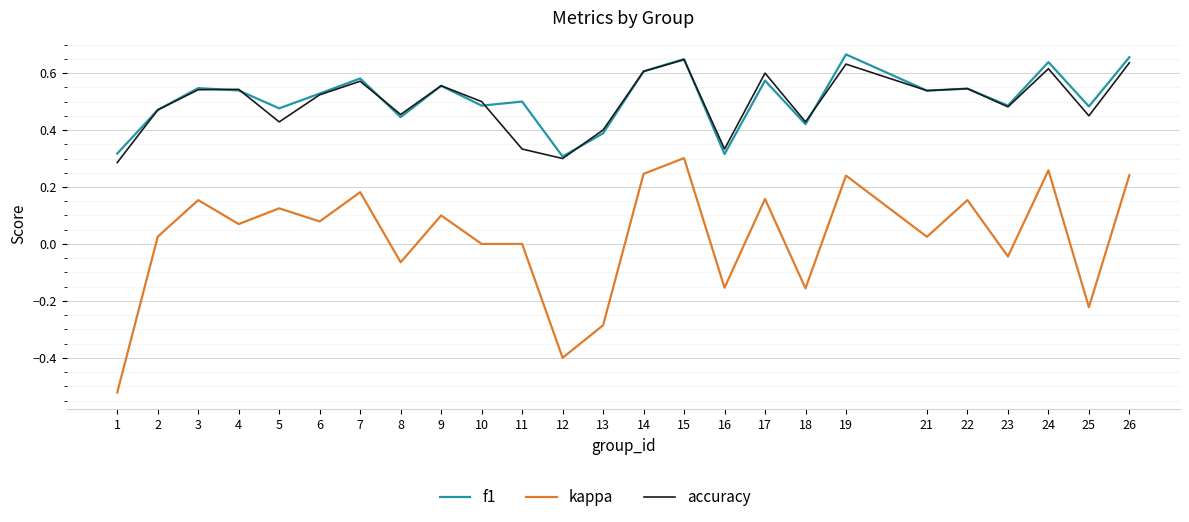

The accuracy series shows 0.6 at 14. True or false?

True